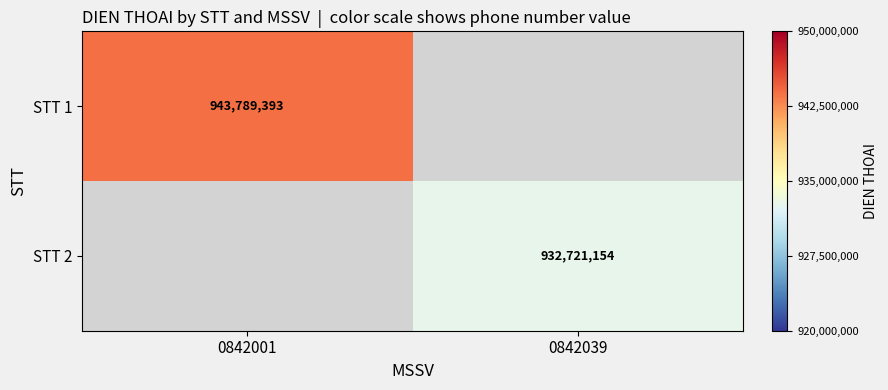

Is it true that STT 1 equals 943789393 at 0842001?

True